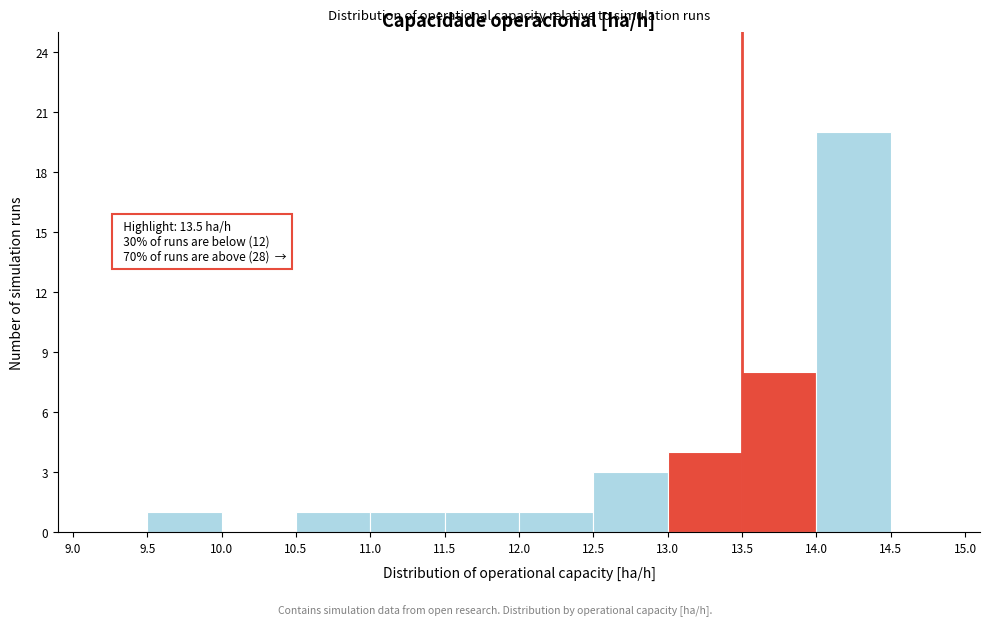

Over which range of the x-axis is the bar tallest?

14.0 to 14.5